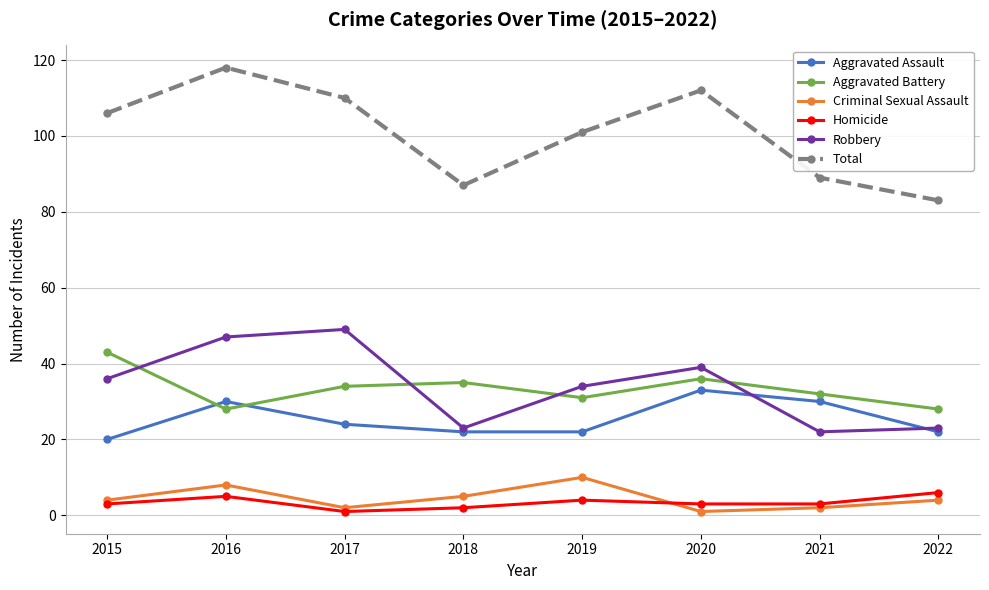

Is it true that Robbery equals 87 at 2017?

False